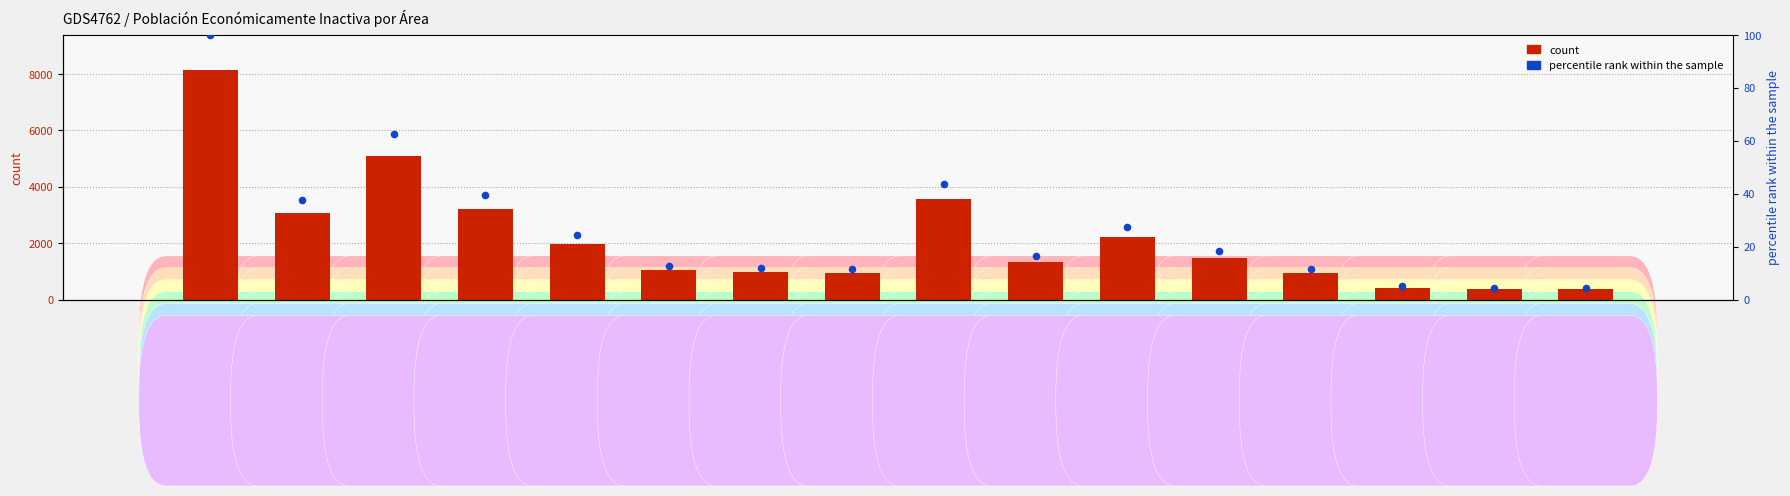

Which series contains the highest Y value?

count